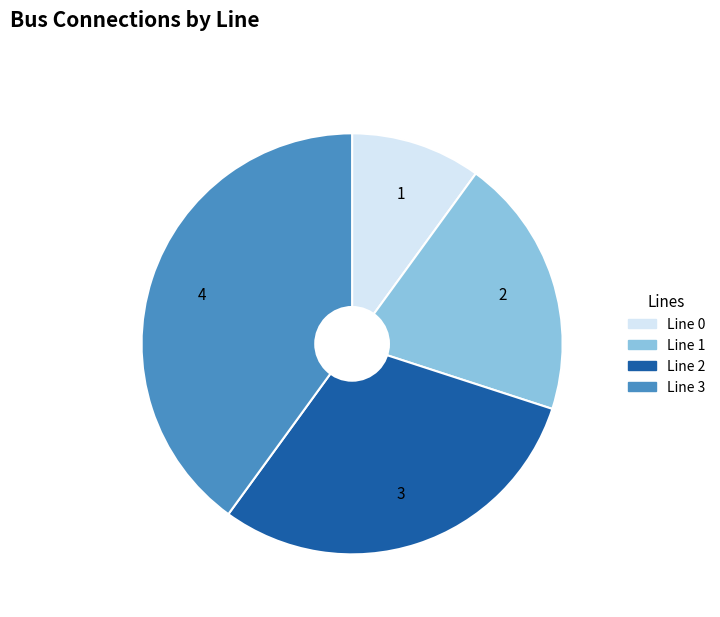

Count the number of slices in the pie.

4